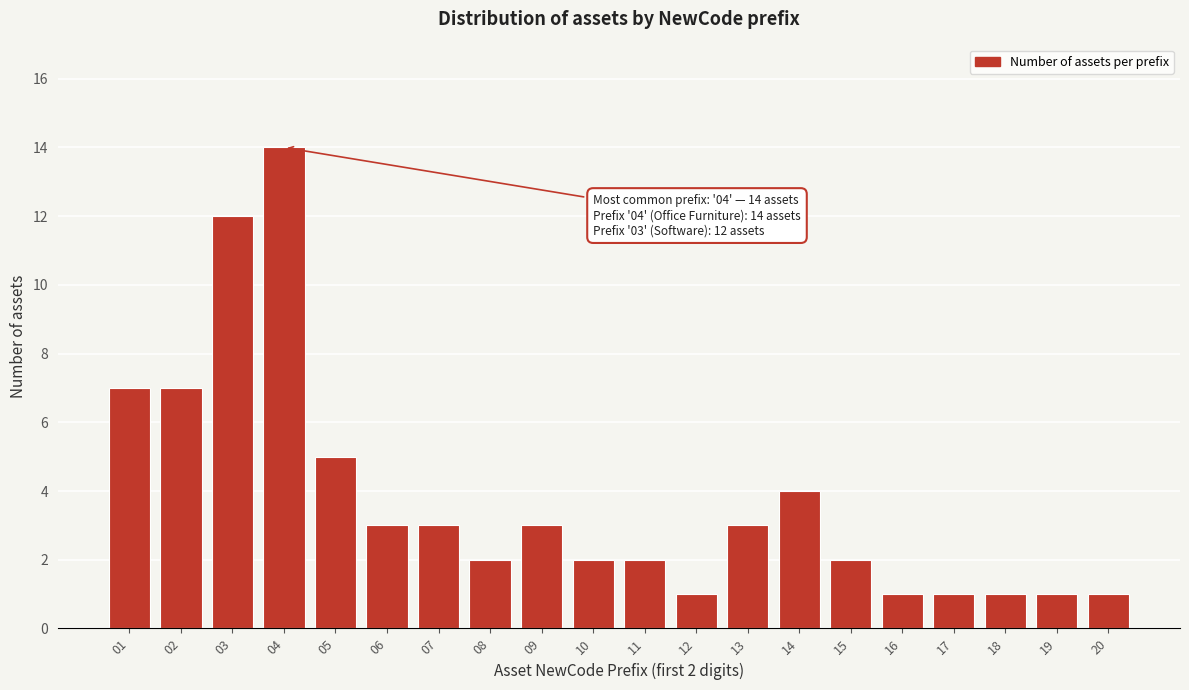

Reading left to right, list all the values displayed in this chart.

01=7	02=7	03=12	04=14	05=5	06=3	07=3	08=2	09=3	10=2	11=2	12=1	13=3	14=4	15=2	16=1	17=1	18=1	19=1	20=1